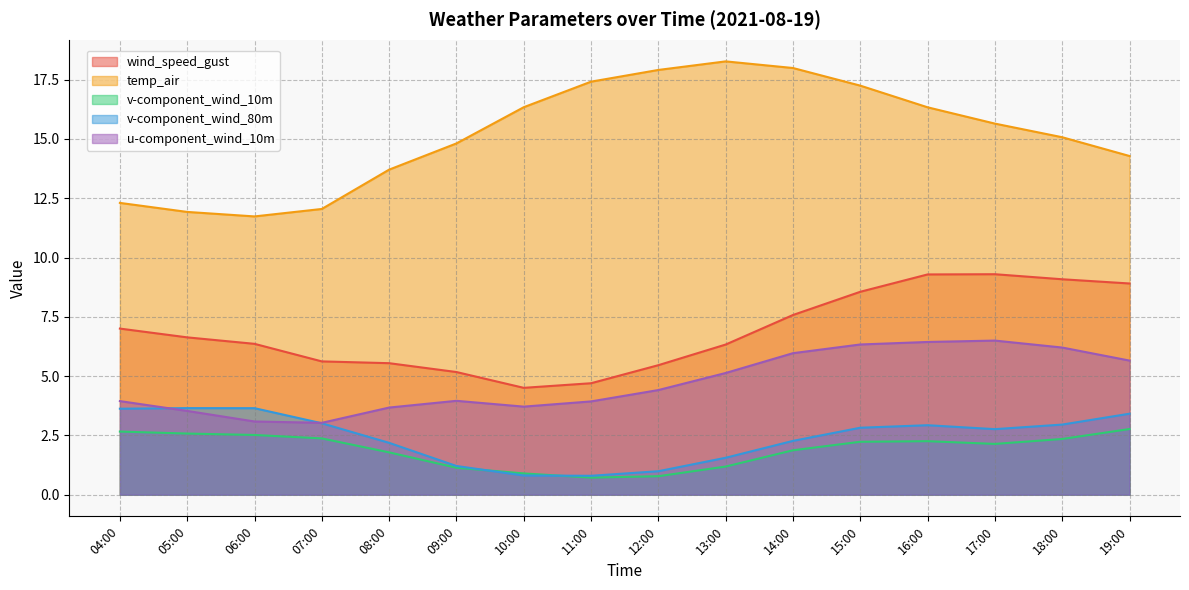

What is the highest value of the wind_speed_gust series?

9.3